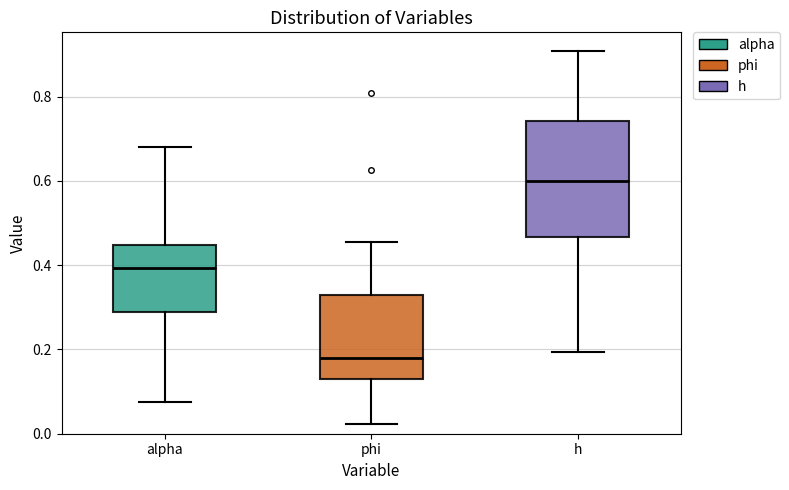

Reading left to right, transcribe this box plot: for each box, give where its median line is, the range the box spans, and where its two whiskers end, as read against the y-axis. The values are not printed on the chart, so give them approximately, as read against the axis.

alpha: median 0.40, box 0.28 to 0.44, whiskers 0.08 to 0.68
phi: median 0.18, box 0.12 to 0.32, whiskers 0.02 to 0.46
h: median 0.60, box 0.46 to 0.74, whiskers 0.20 to 0.90